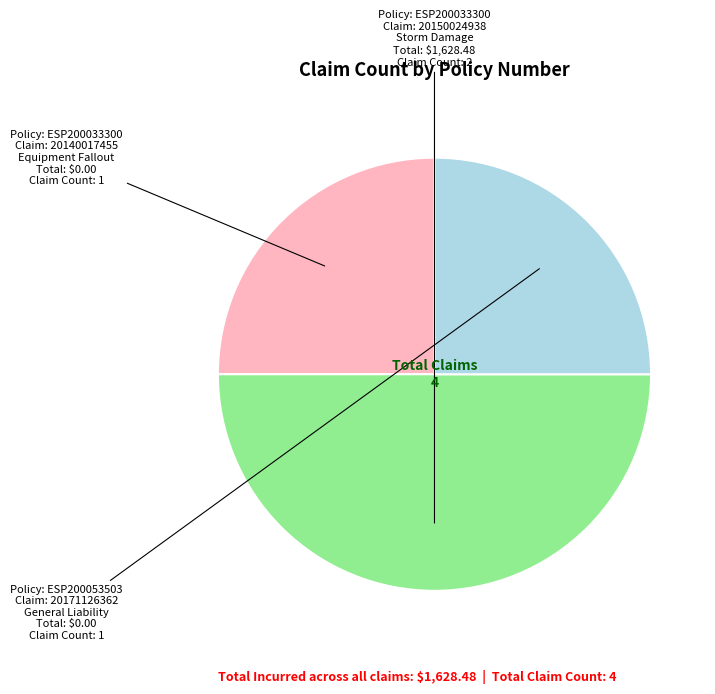

Count the number of slices in the pie.

3